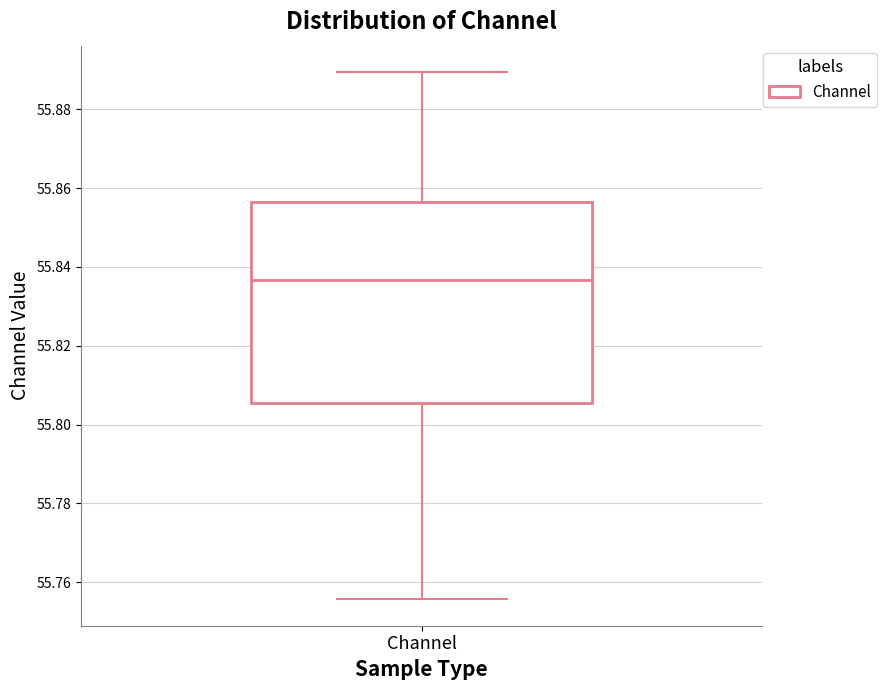

Read this box plot against the y-axis: the position of the median line, the range covered by the box, and the ends of both whiskers. The values are not printed on the chart, so give them approximately, as read against the axis.

median 55.836, box 55.806 to 55.856, whiskers 55.756 to 55.890